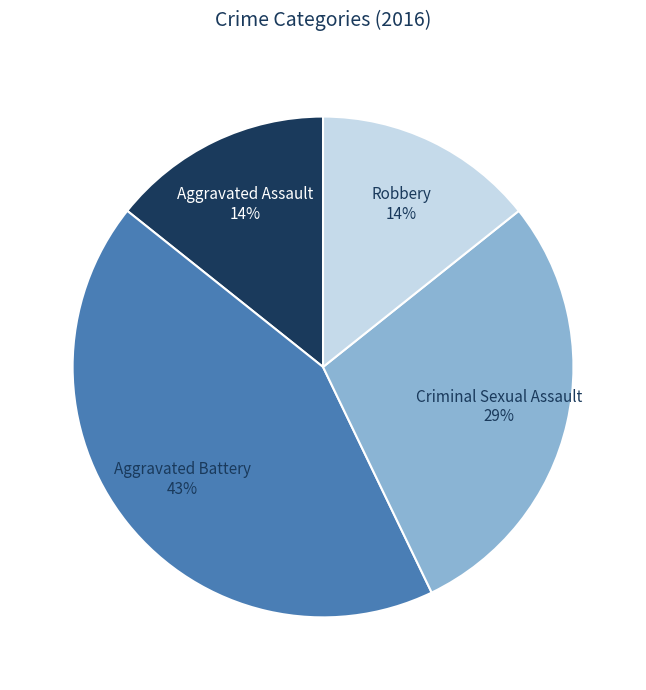

How many segments does this pie chart have?

4